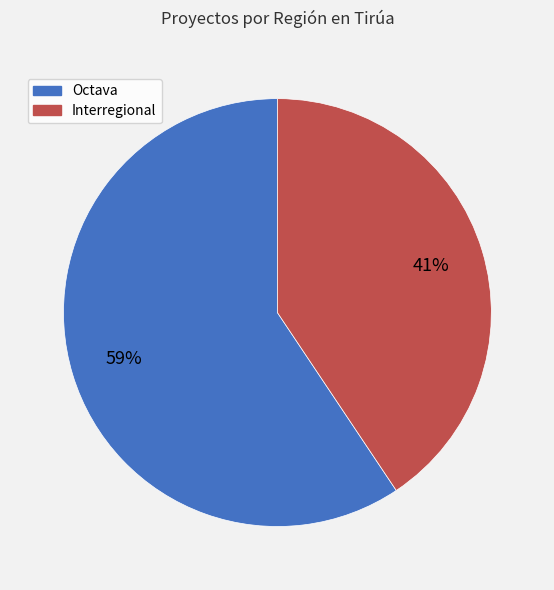

The Octava slice represents 59% of the pie. True or false?

True